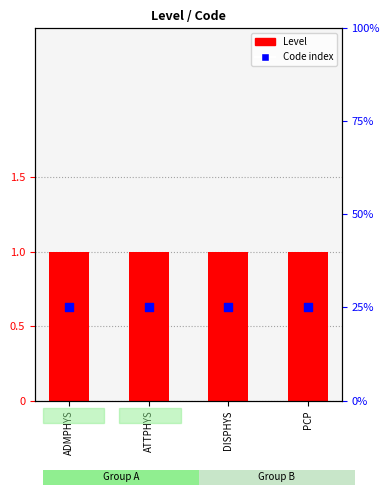

Which series contains the highest Y value?

Level